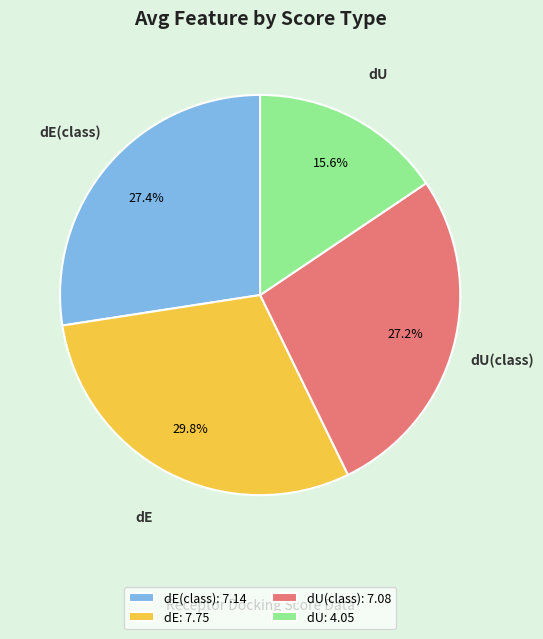

Which has a higher value, dE: 7.75 or dU(class): 7.08?

dE: 7.75